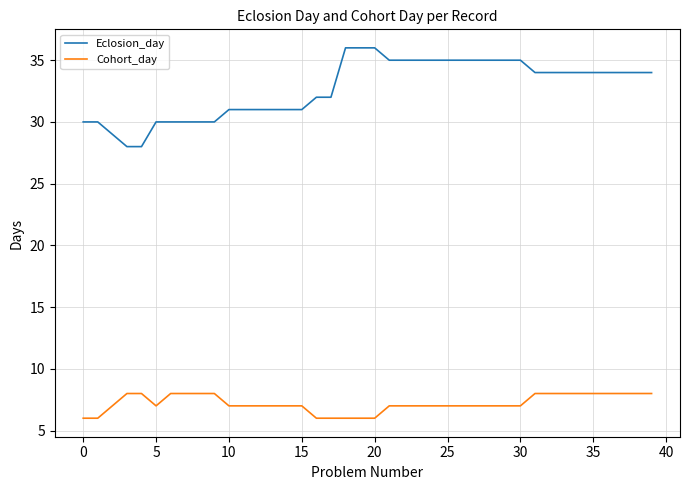

What is the minimum value shown in the chart?

6